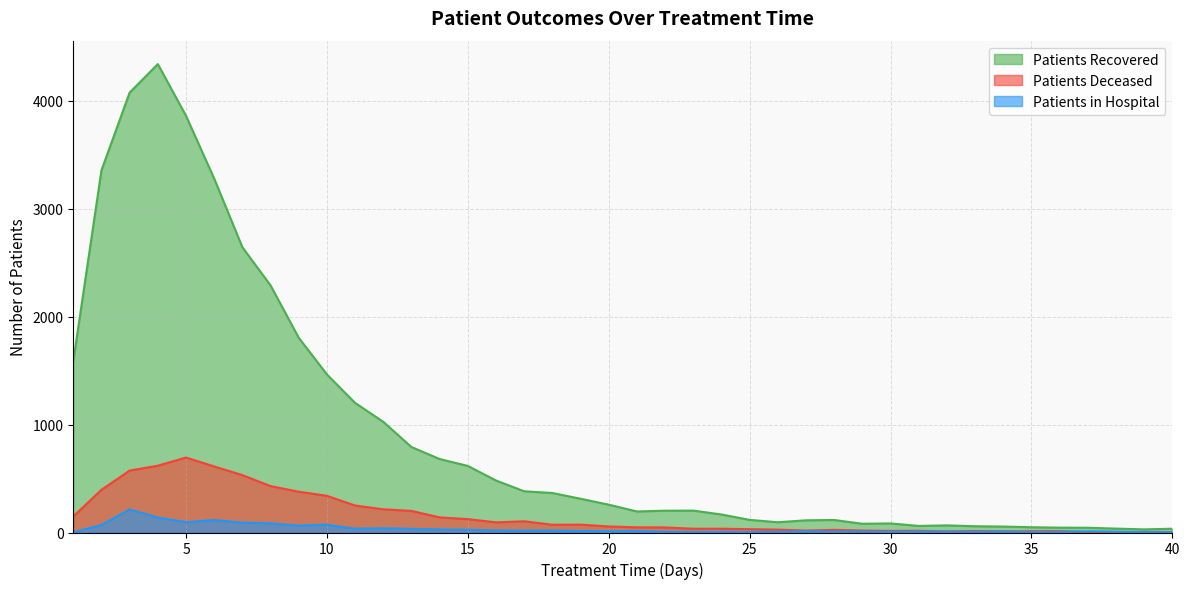

What is the sum of all patients_deceased values?

6446